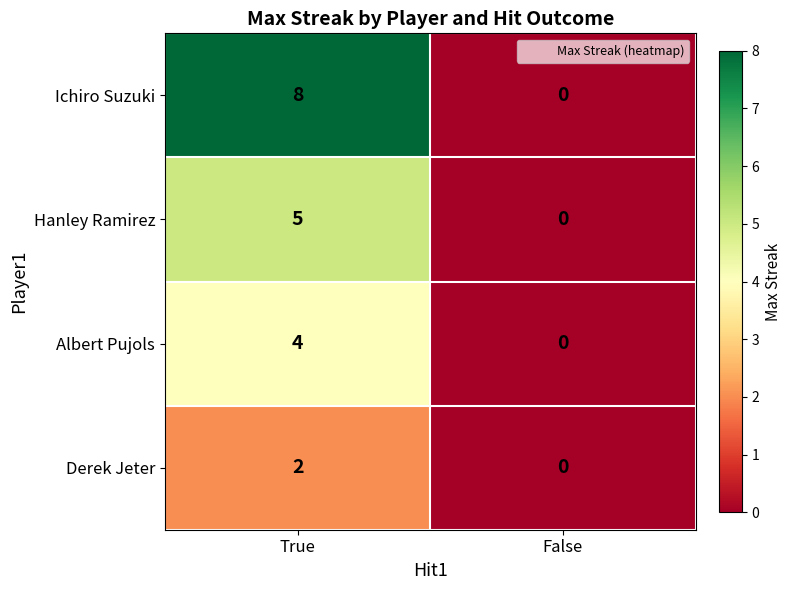

Which series has the largest range (max minus min)?

Ichiro Suzuki